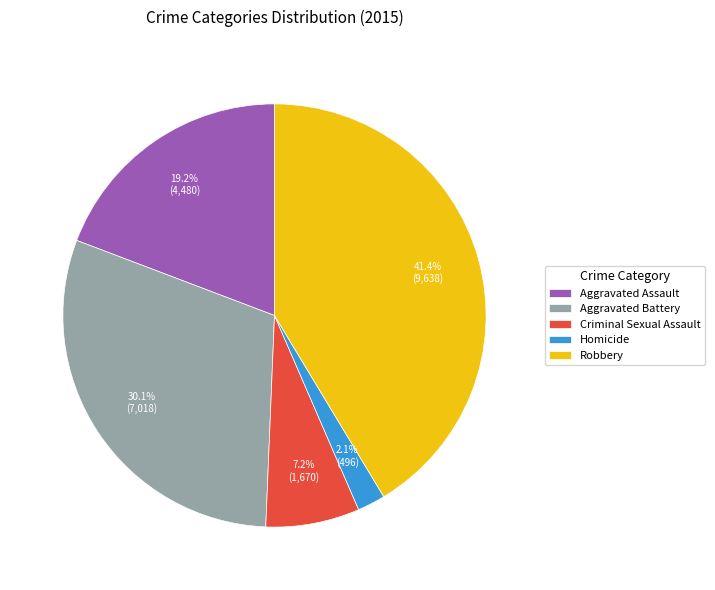

What percentage is the Aggravated Battery slice, to the nearest percent?

30%